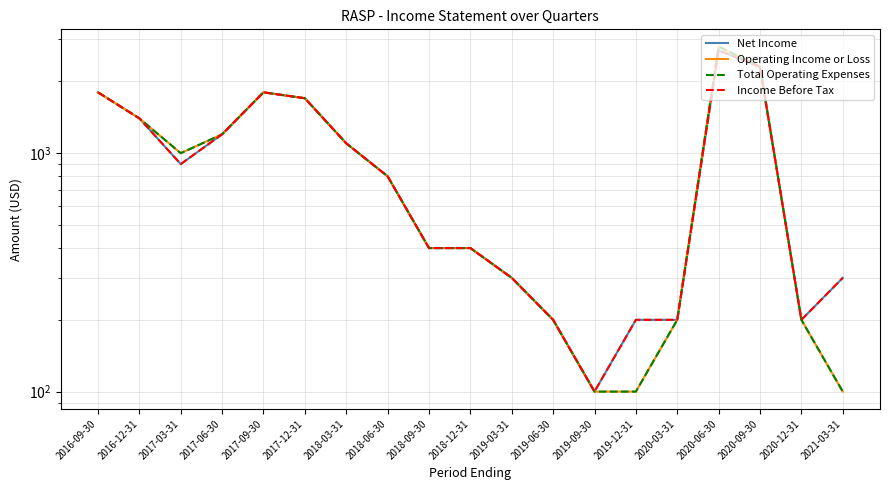

True or false: Income Before Tax and Net Income cross at least once.

False